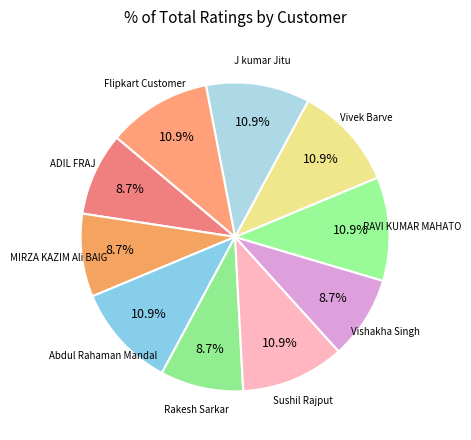

Is there a majority slice in this chart?

No